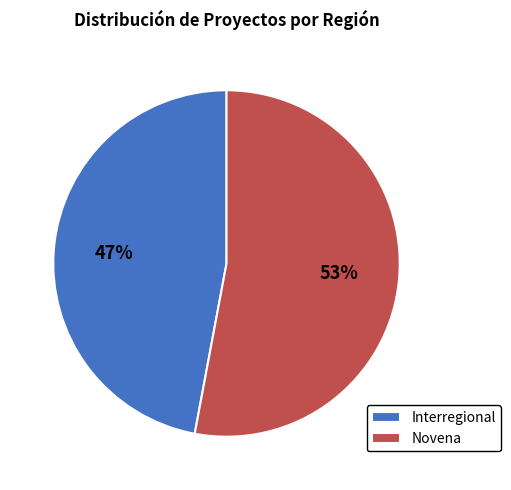

Rank the categories by value from highest to lowest.

Novena, Interregional